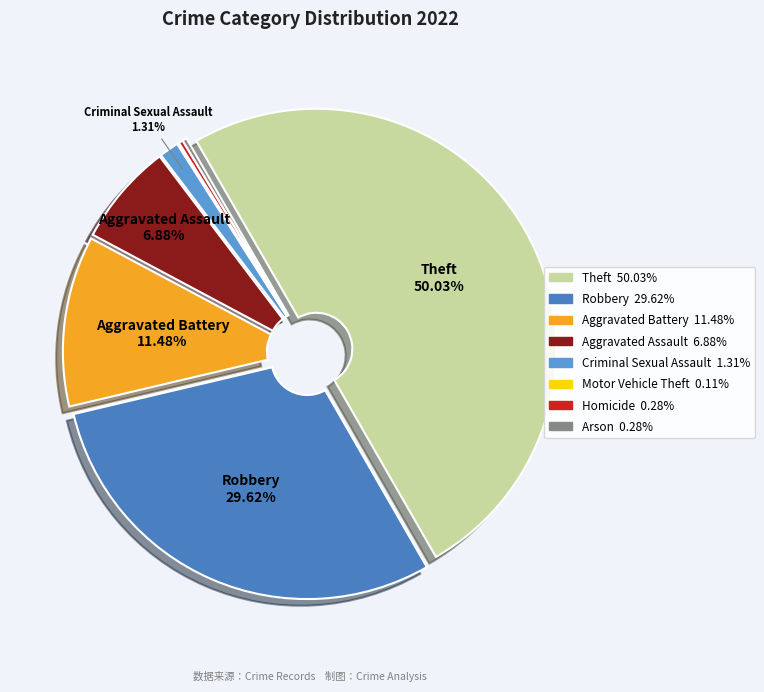

To the nearest percent, what percentage of the pie is Robbery?

30%